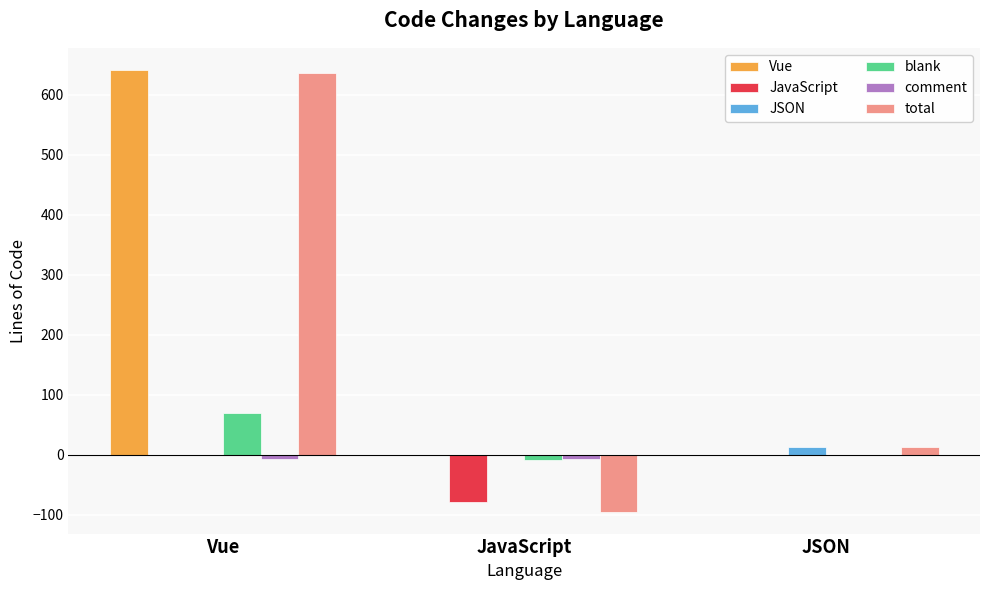

The total series shows -95 at JavaScript. True or false?

True